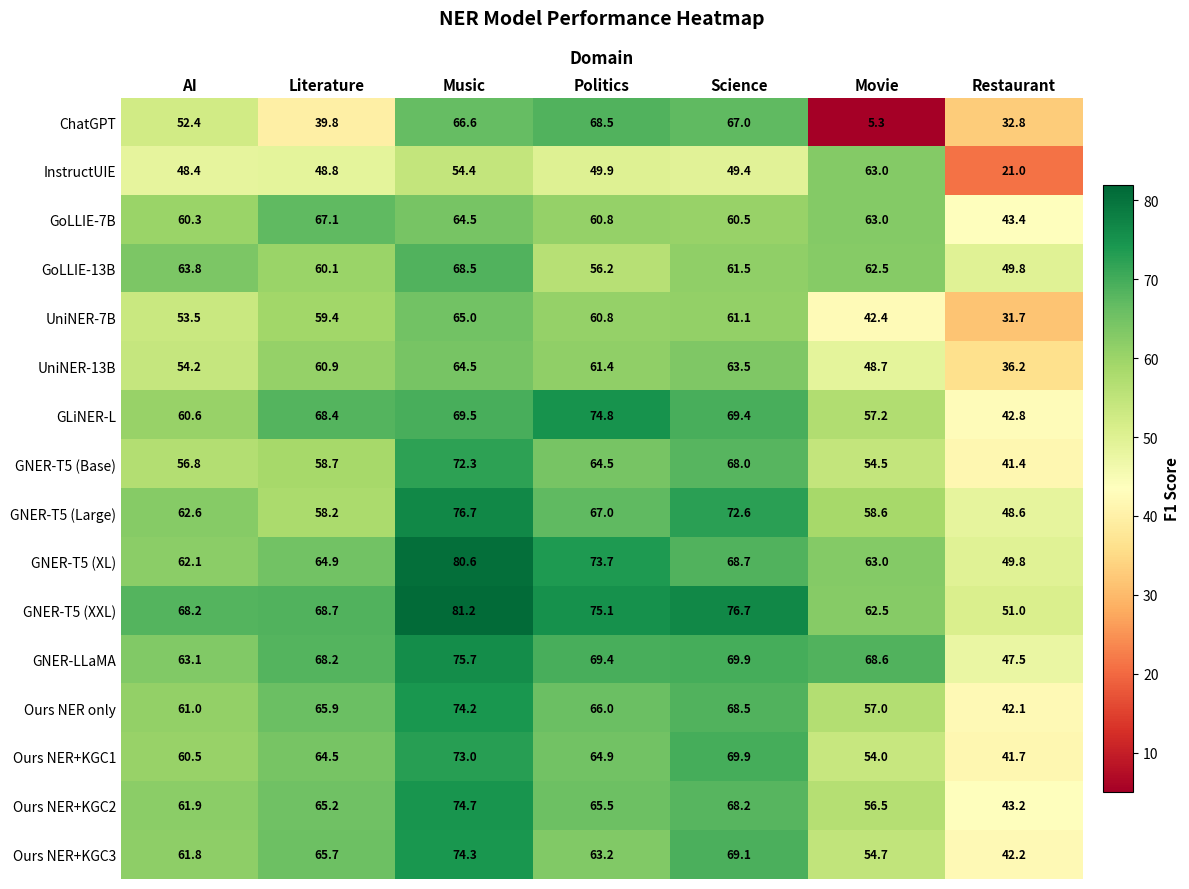

The value of GoLLIE-13B at Politics is 56.2. True or false?

True